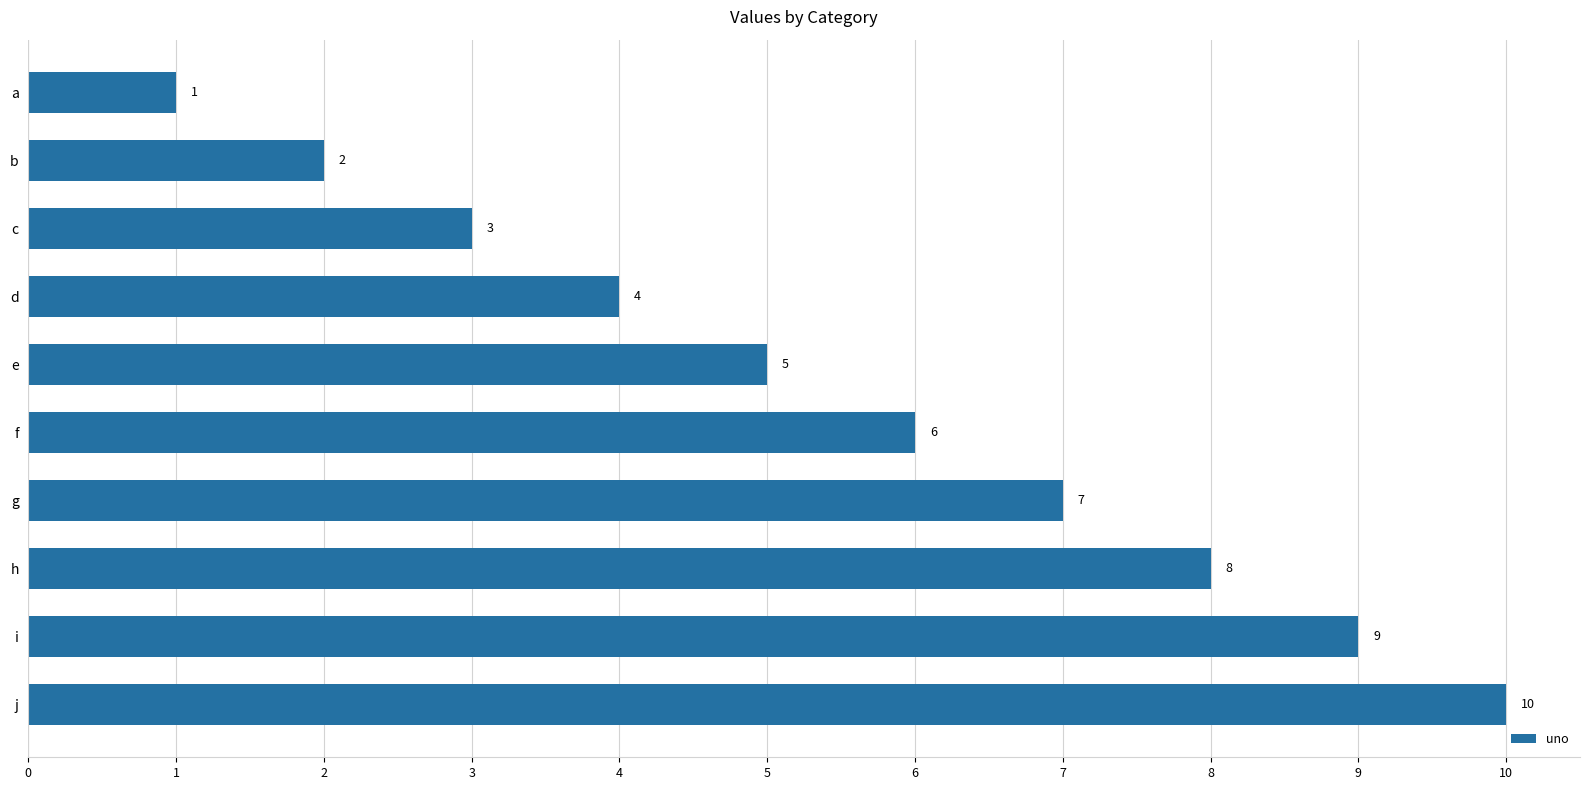

What is the smallest value displayed?

1